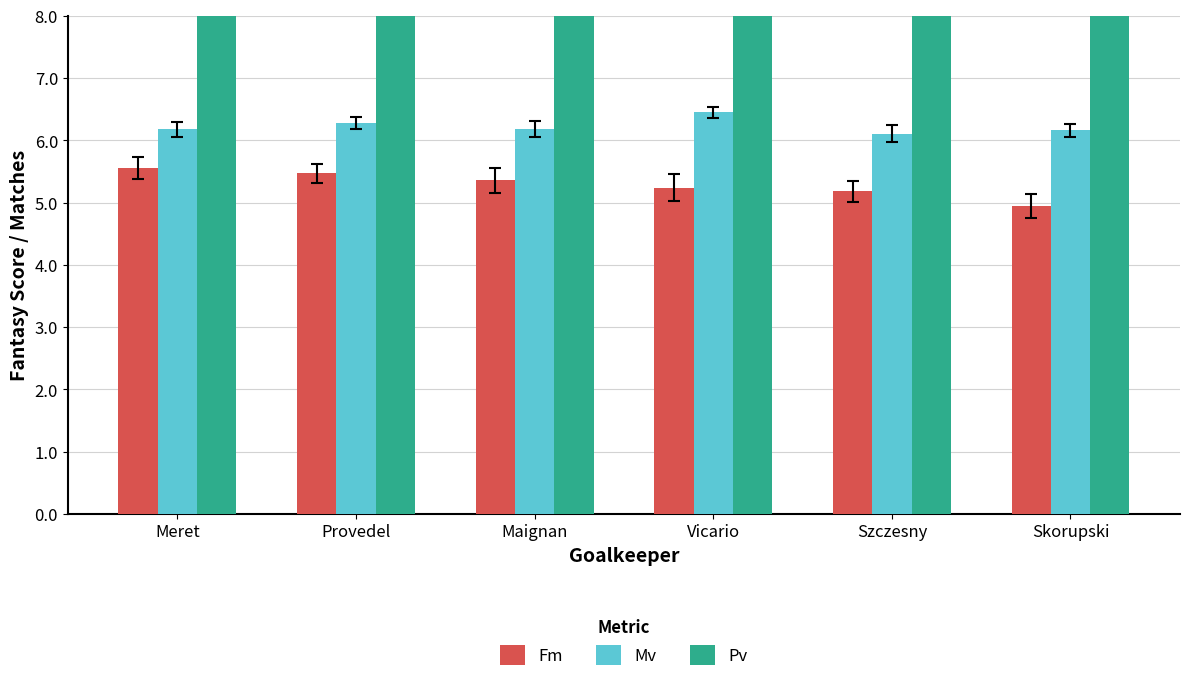

What position from the left is Skorupski?

6